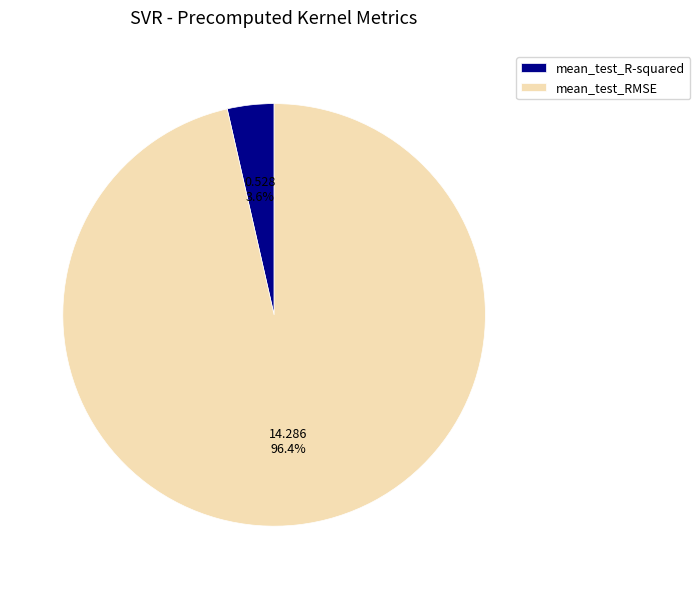

How many slices are in this pie chart?

2